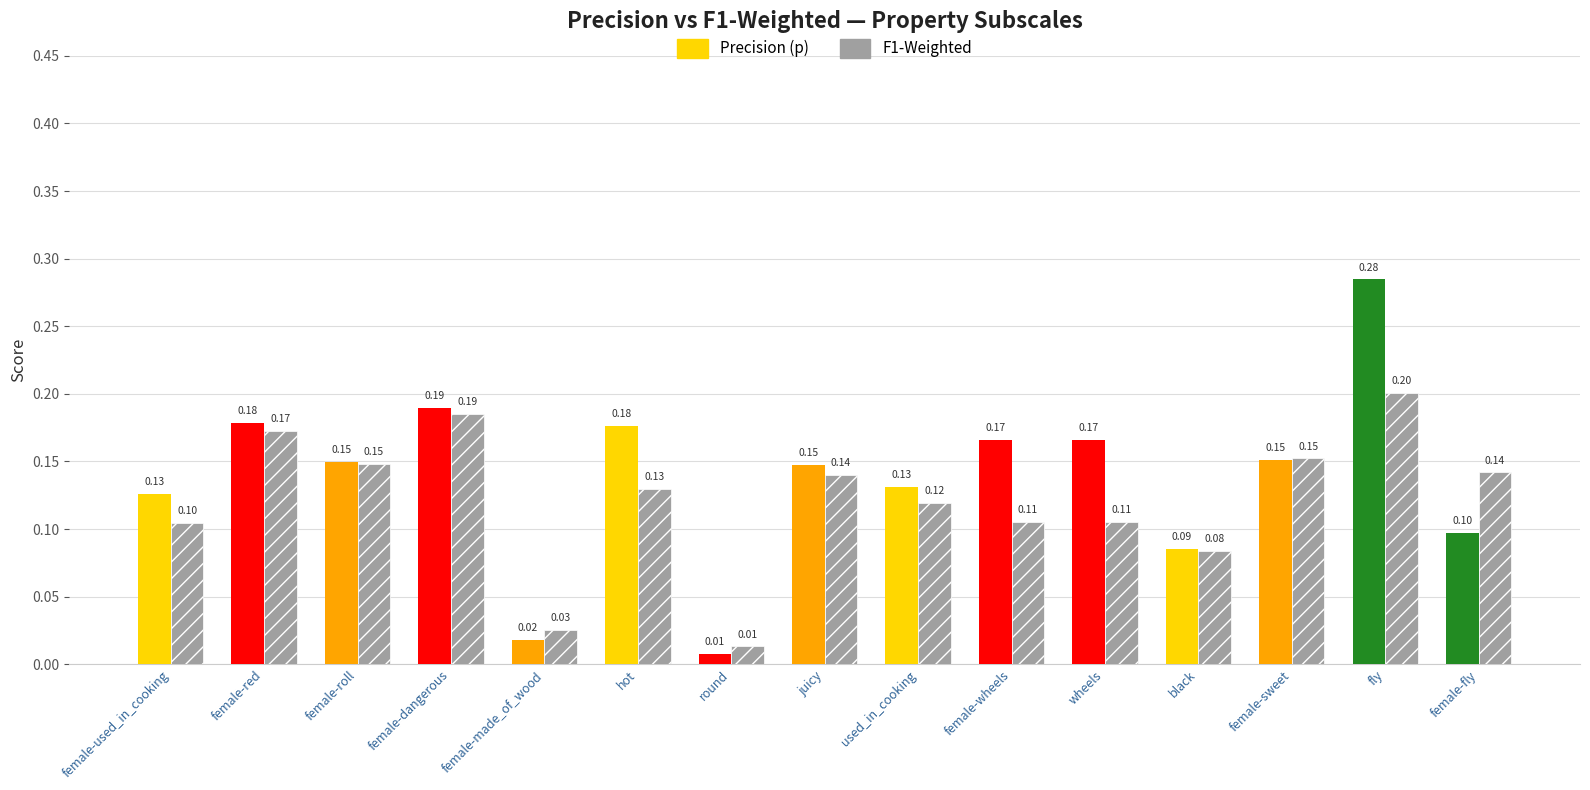

Does the chart contain stacked bars?

No